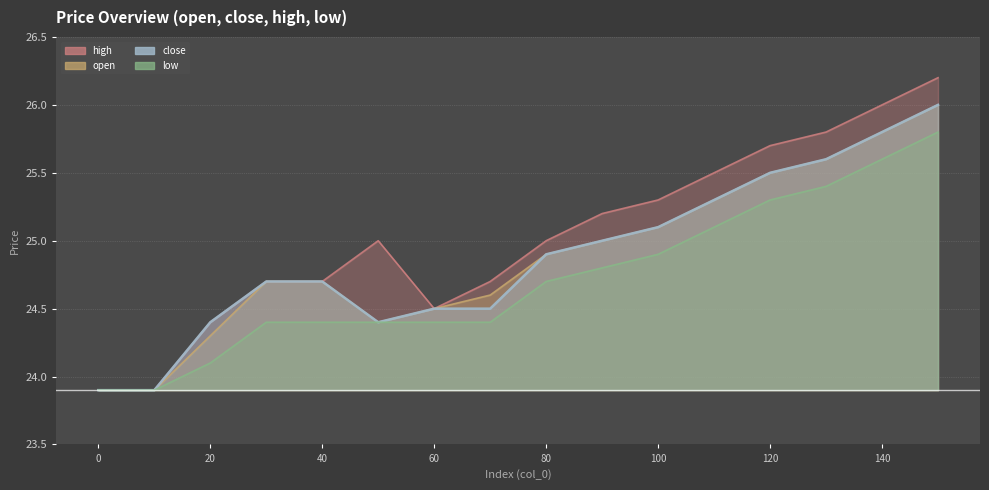

What is the difference between the low values at 20 and 90?

0.7